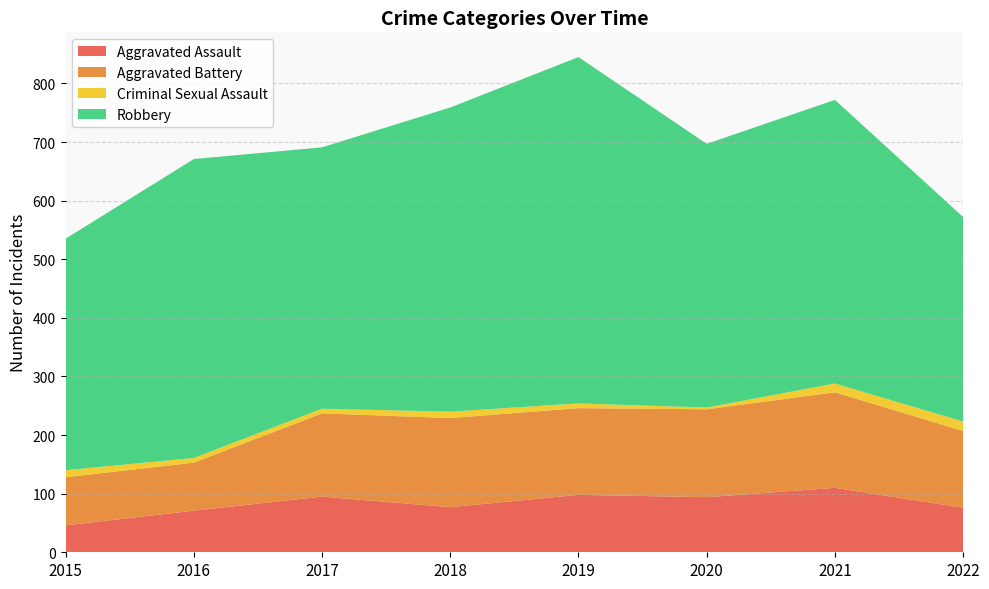

Reading left to right, transcribe all the data shown in this chart.

Aggravated Assault: 2015=46	2016=71	2017=95	2018=77	2019=98	2020=94	2021=110	2022=76
Aggravated Battery: 2015=82	2016=82	2017=142	2018=152	2019=148	2020=150	2021=163	2022=131
Criminal Sexual Assault: 2015=12	2016=8	2017=8	2018=11	2019=8	2020=3	2021=15	2022=16
Robbery: 2015=395	2016=510	2017=446	2018=519	2019=591	2020=450	2021=484	2022=349